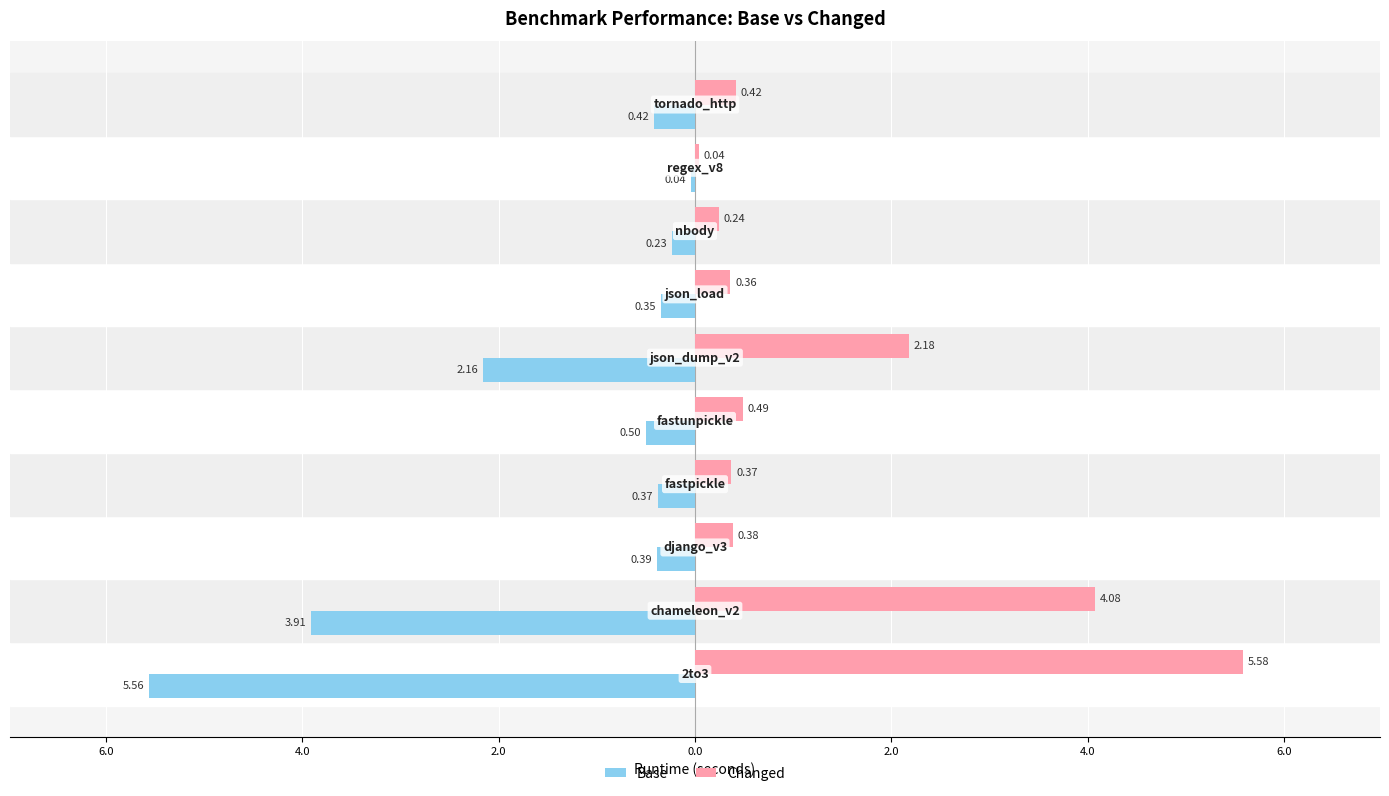

What are all the series names shown in the legend?

Base, Changed